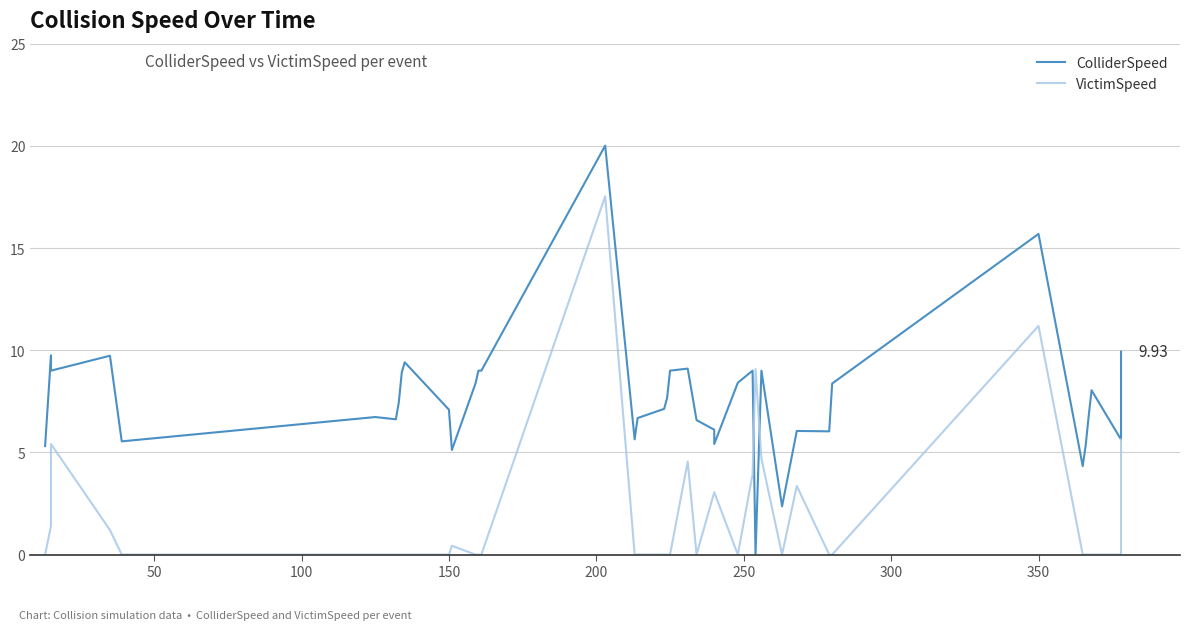

How many values in the ColliderSpeed series exceed 7?

22